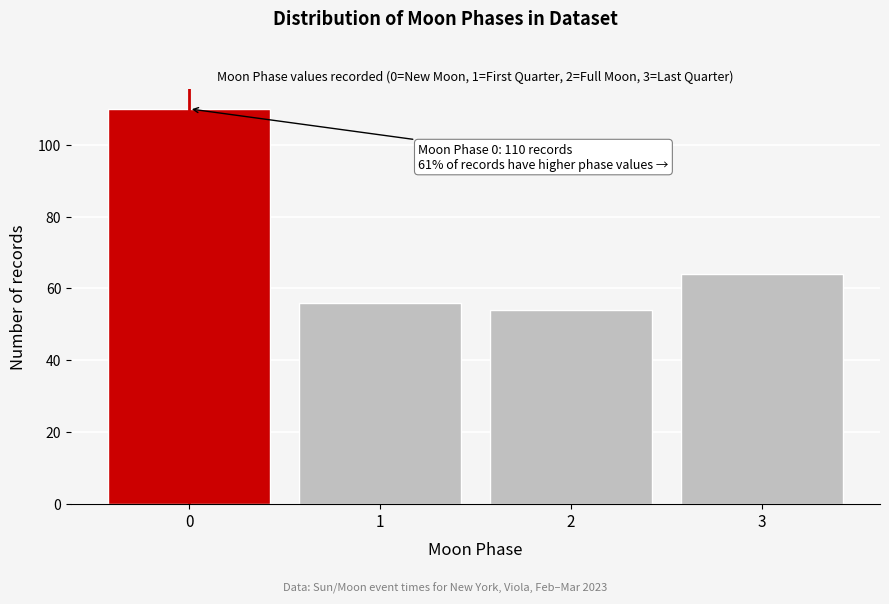

Reading left to right, transcribe all the data shown in this chart.

110	56	54	64